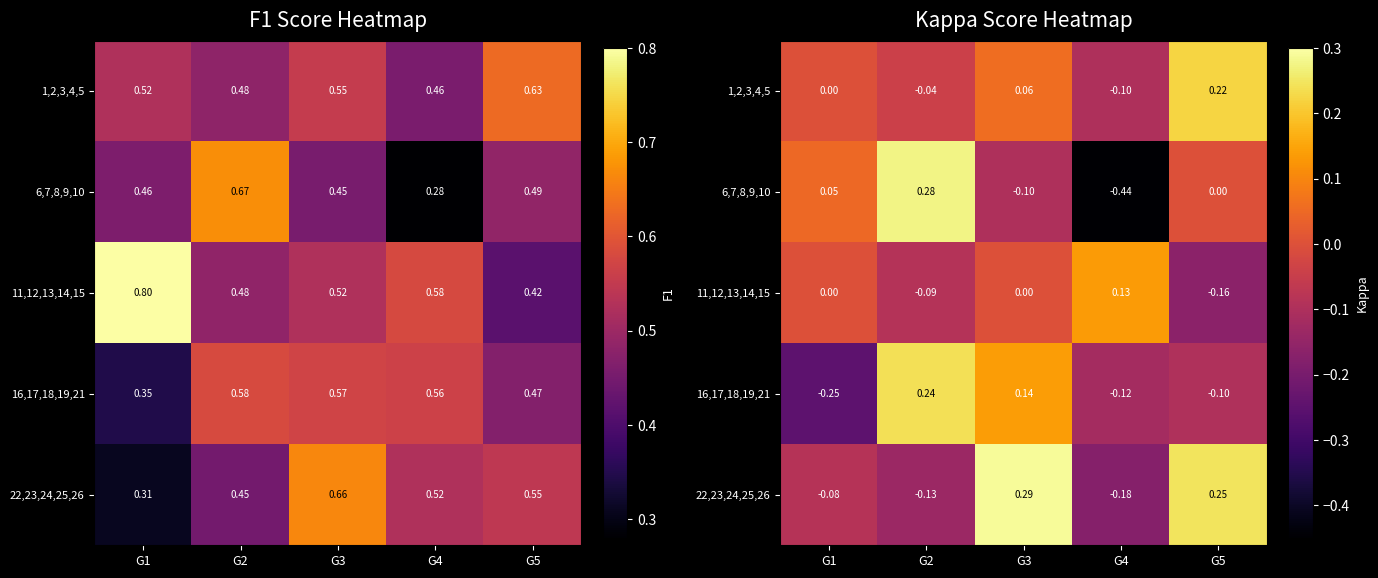

At which category is the sum across all series the highest?

G3